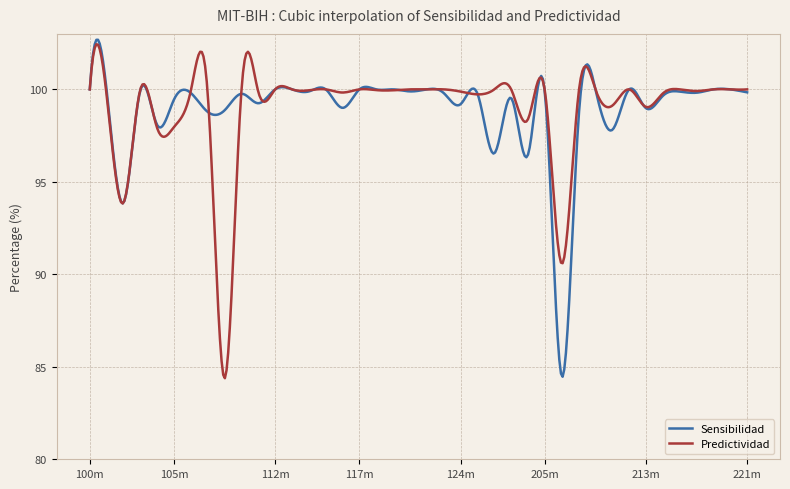

At which category does the chart reach its peak across all series?

100m